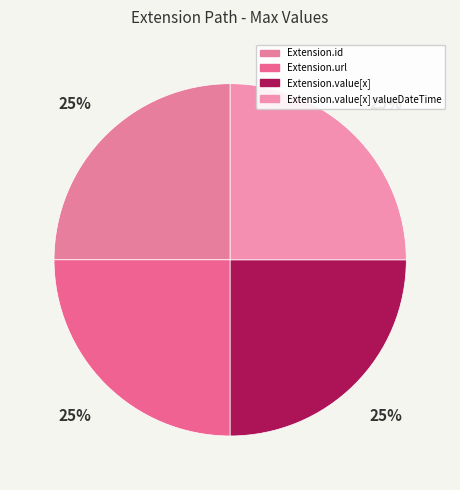

How many slices are in this pie chart?

4